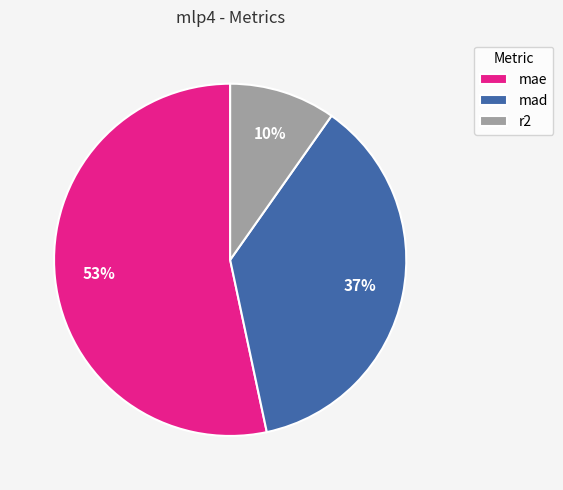

Is it true that mad is 29% of the pie?

False